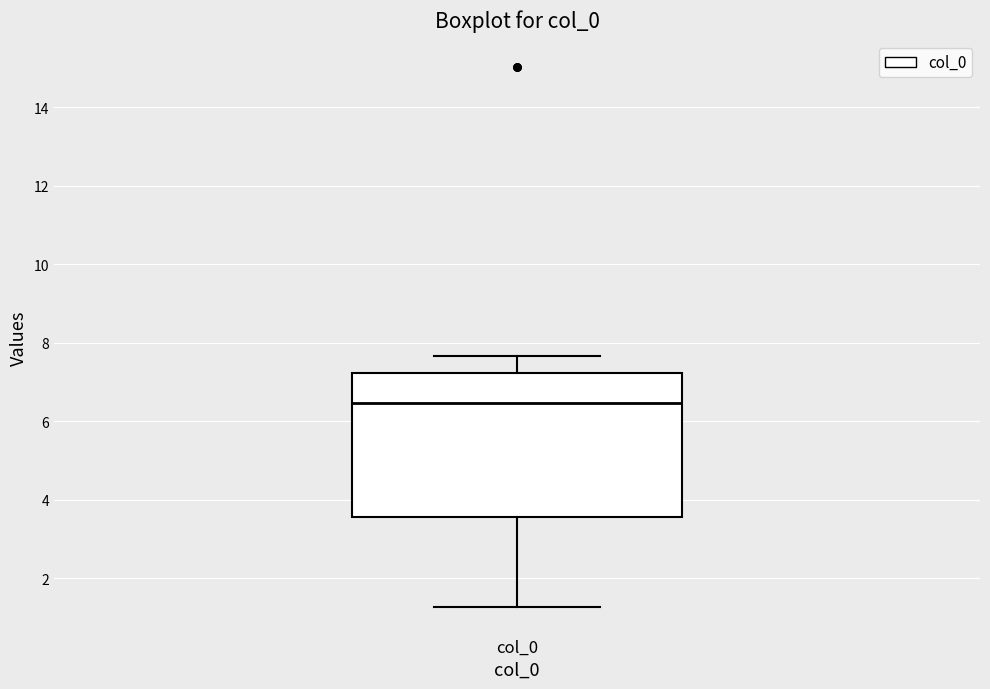

Where is the upper edge of the box for col_0 on the y-axis? The values are not printed on the chart, so give them approximately, as read against the axis.

7.2